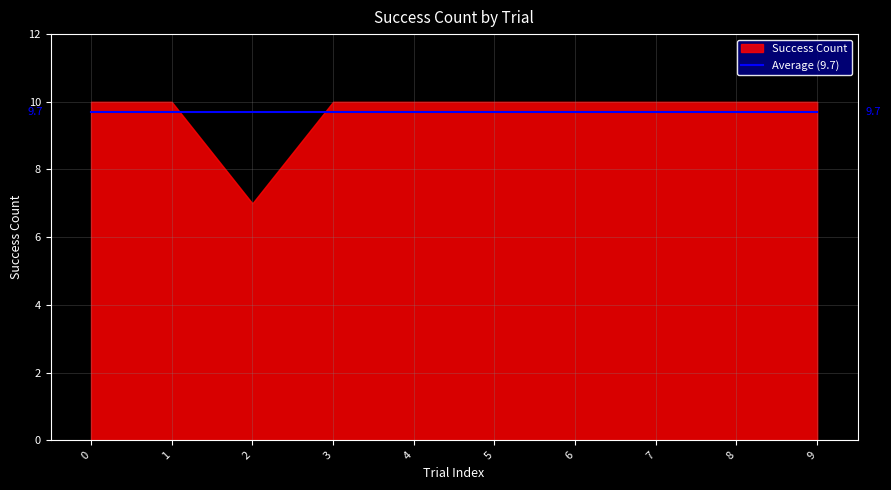

Rank the categories by value from lowest to highest.

2, 0, 1, 3, 4, 5, 6, 7, 8, 9